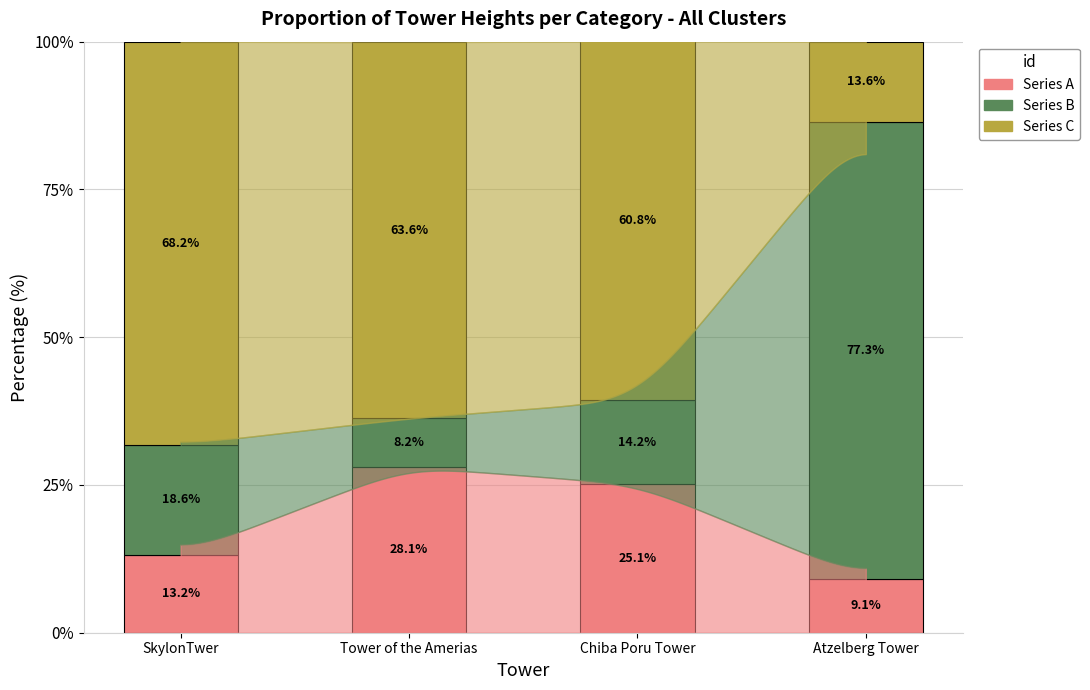

The Series A series shows 25.1 at Chiba Poru Tower. True or false?

True